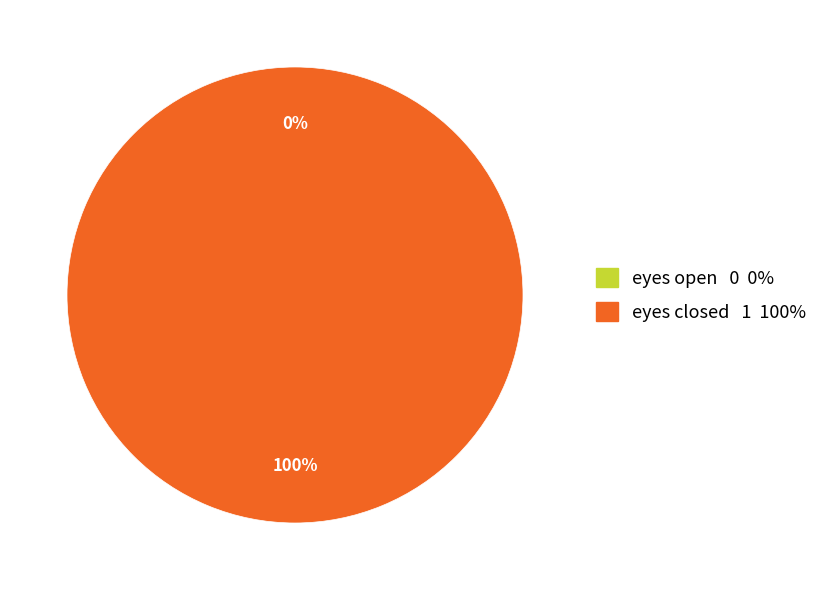

Is there any slice that represents more than half of the pie?

Yes